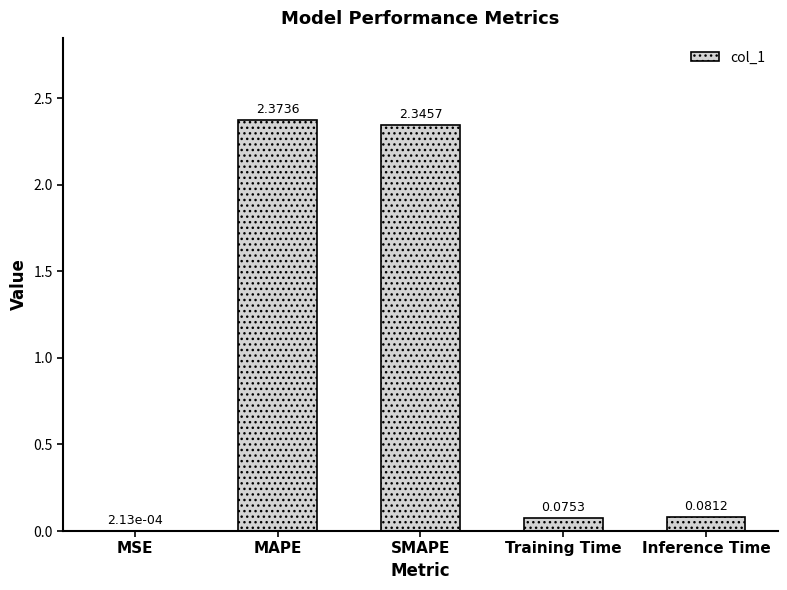

What is the sum of all values?

4.9